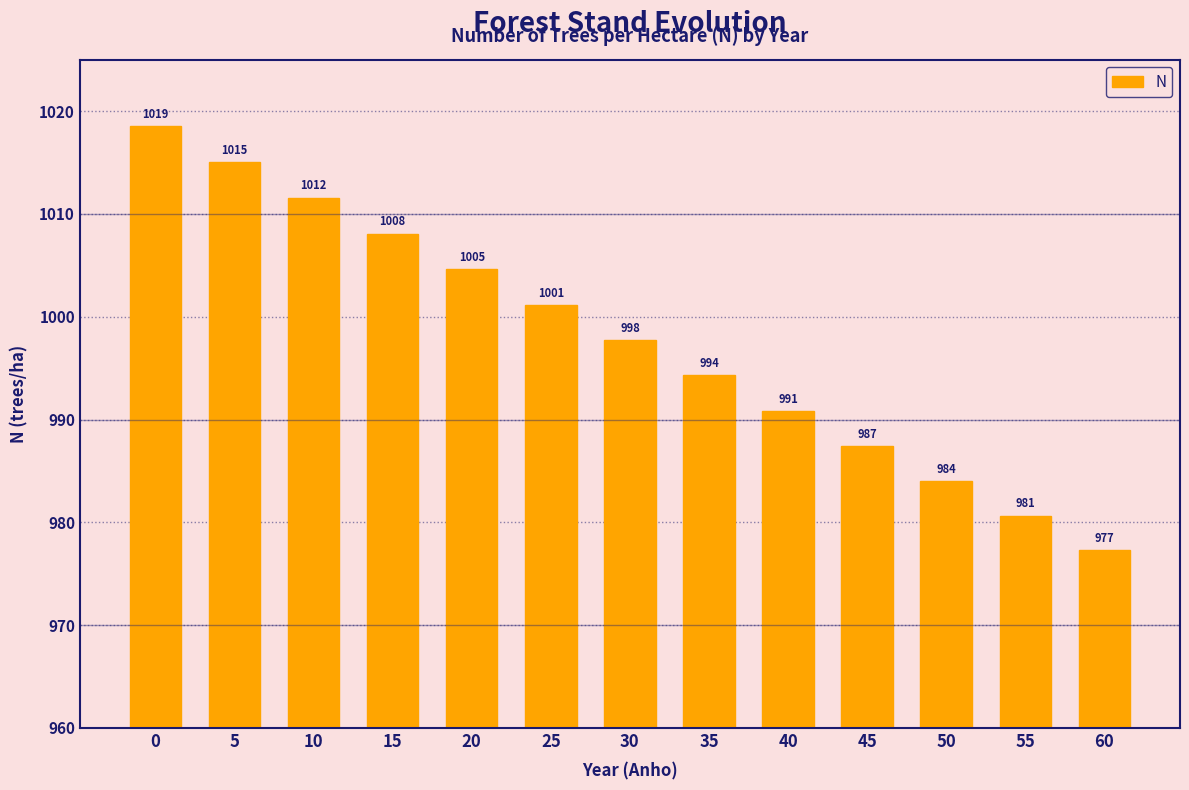

Rank the categories by value from highest to lowest.

0, 5, 10, 15, 20, 25, 30, 35, 40, 45, 50, 55, 60